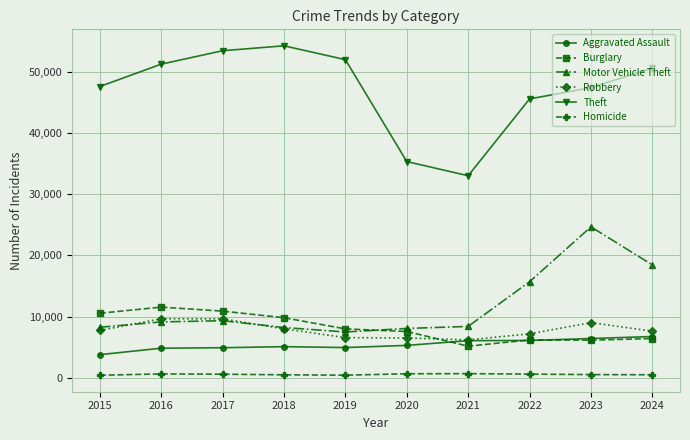

Is it true that Burglary equals 10555 at 2015?

True